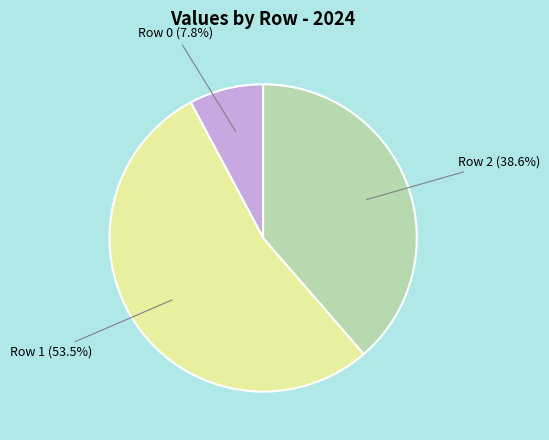

Is there a majority slice in this chart?

Yes